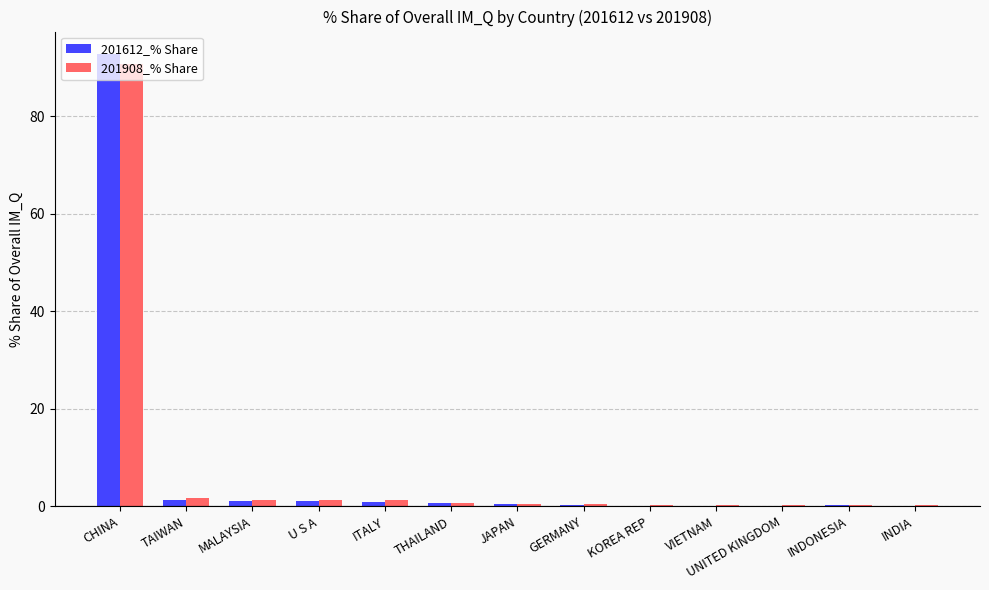

At which category is the sum across all series the highest?

CHINA